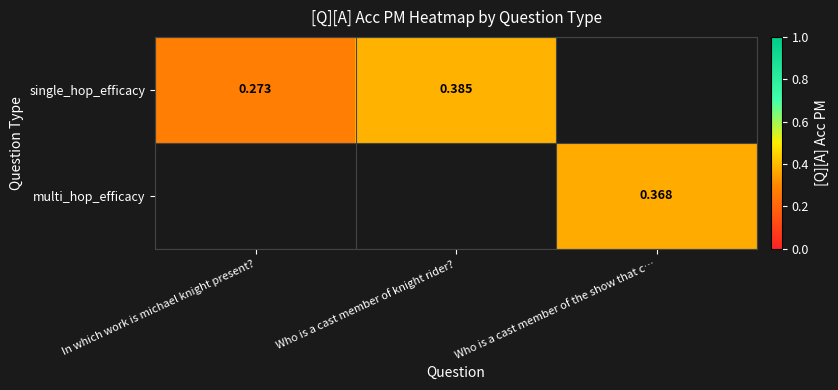

What is the sum of the single_hop_efficacy values at Who is a cast member of knight rider? and In which work is michael knight present??

0.7